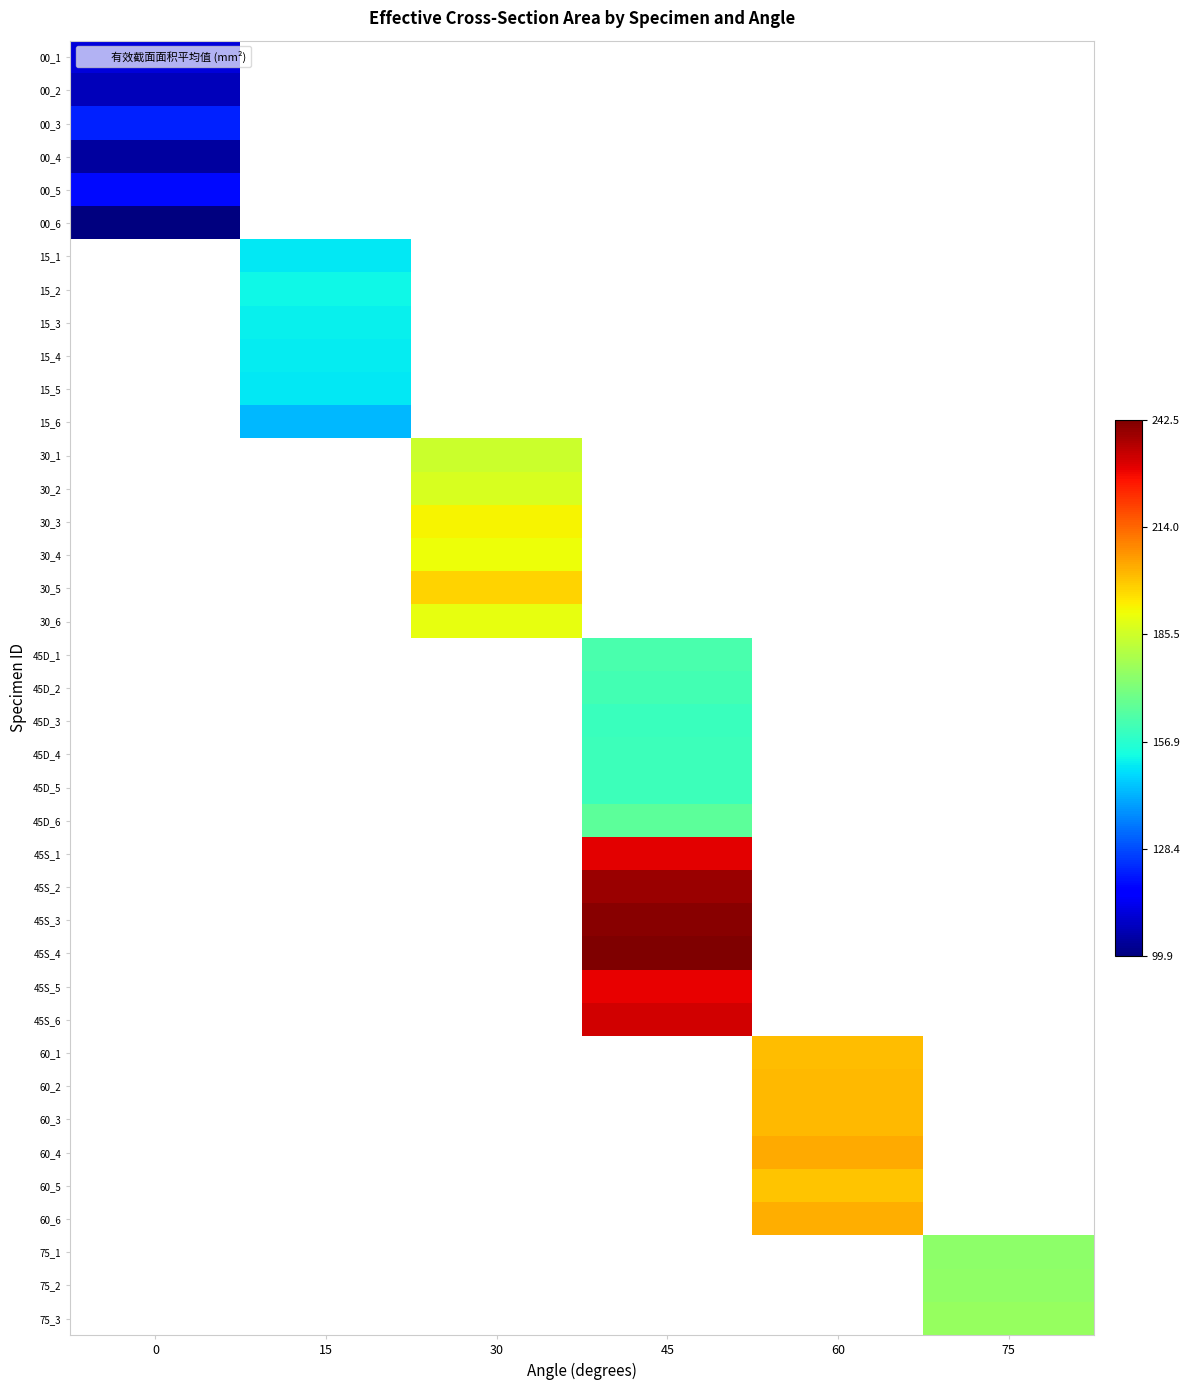

Count the number of data series in this chart.

39